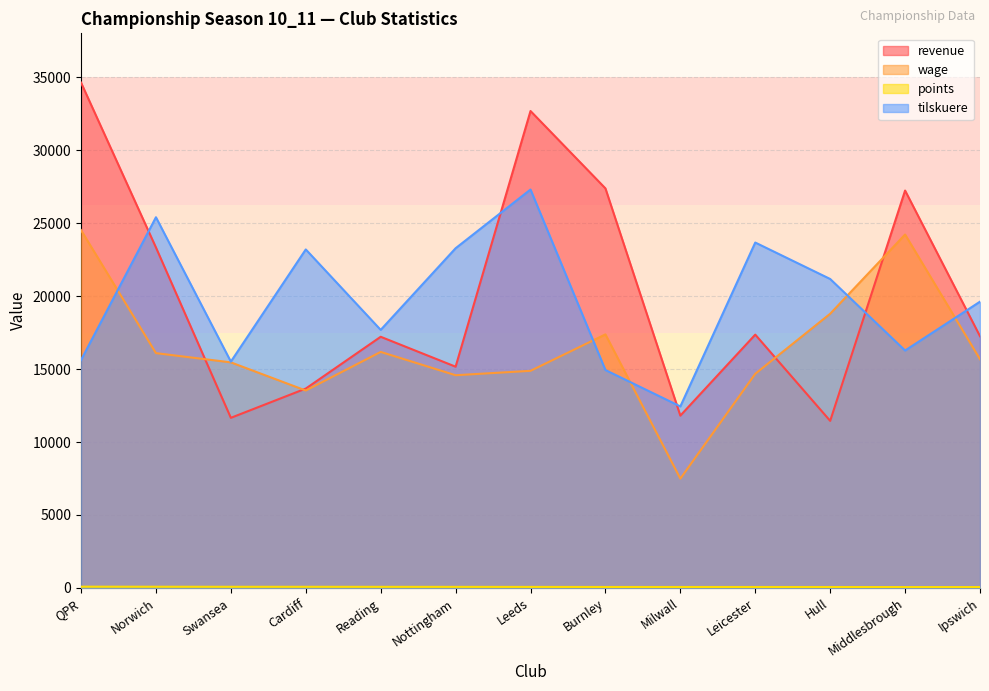

Reading right to left, what are all the values shown in this chart?

revenue: 17248	27228	11448	17357	11808	27376	32678	15160	17210	13661	11656	23328	34625
wage: 15673	24216	18788	14673	7491	17373	14877	14575	16173	13527	15456	16089	24516
points: 62	62	65	67	67	68	72	75	77	80	80	84	88
tilskuere: 19615	16269	21169	23666	12439	14931	27299	23275	17682	23194	15507	25399	15616